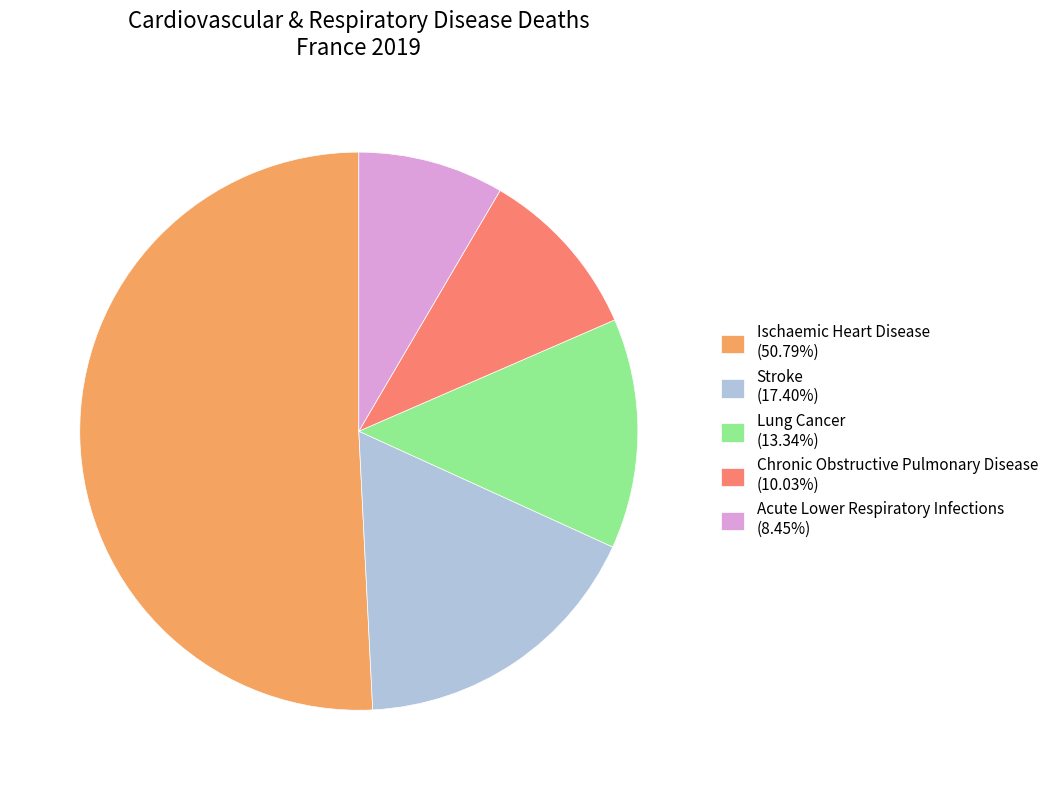

What is the ratio of the value at Acute Lower Respiratory Infections (8.45%) to the value at Chronic Obstructive Pulmonary Disease (10.03%)?

0.8